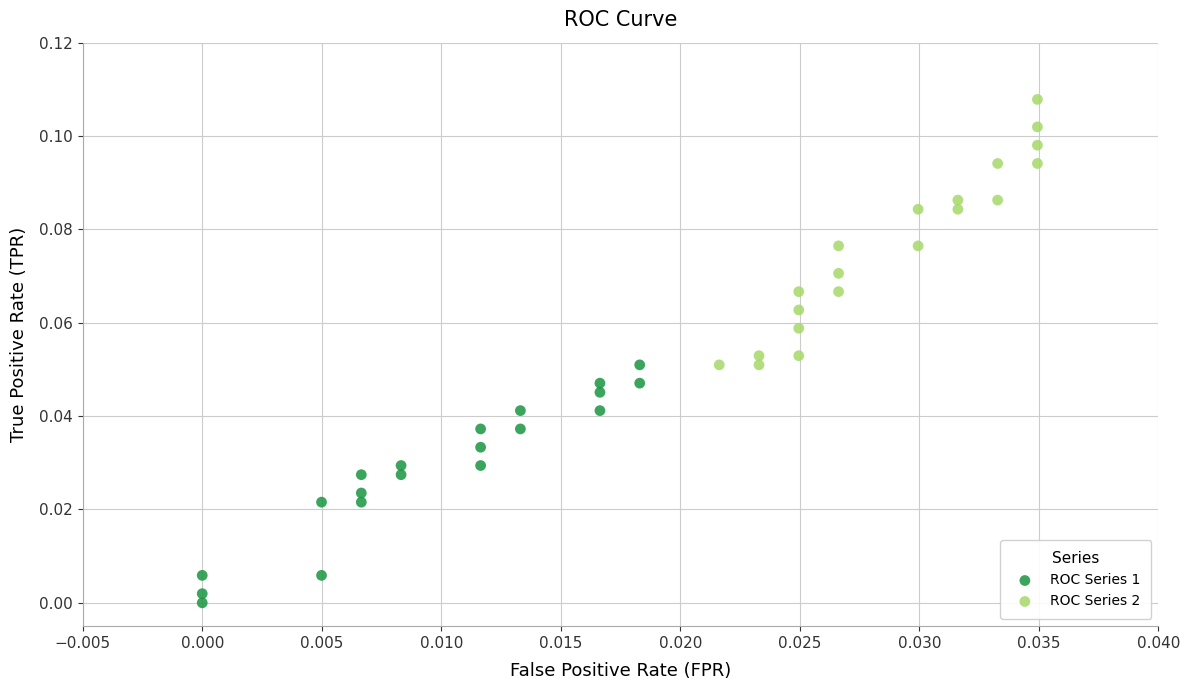

Which series reaches the maximum Y coordinate?

ROC Series 2